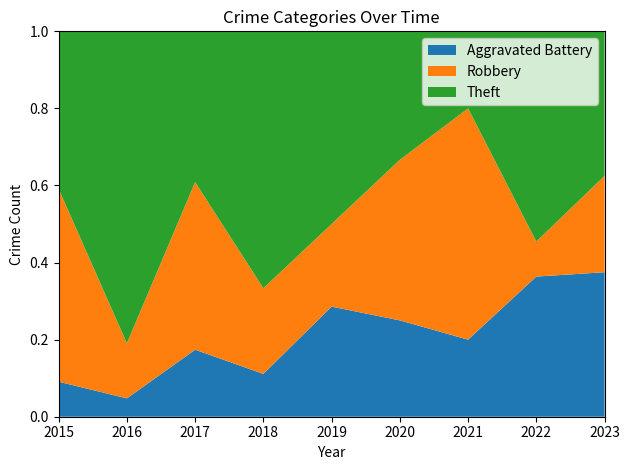

Reading left to right, list all the values displayed in this chart.

Aggravated Battery: 2015=2	2016=1	2017=4	2018=1	2019=4	2020=3	2021=1	2022=4	2023=3
Robbery: 2015=11	2016=3	2017=10	2018=2	2019=3	2020=5	2021=3	2022=1	2023=2
Theft: 2015=9	2016=17	2017=9	2018=6	2019=7	2020=4	2021=1	2022=6	2023=3